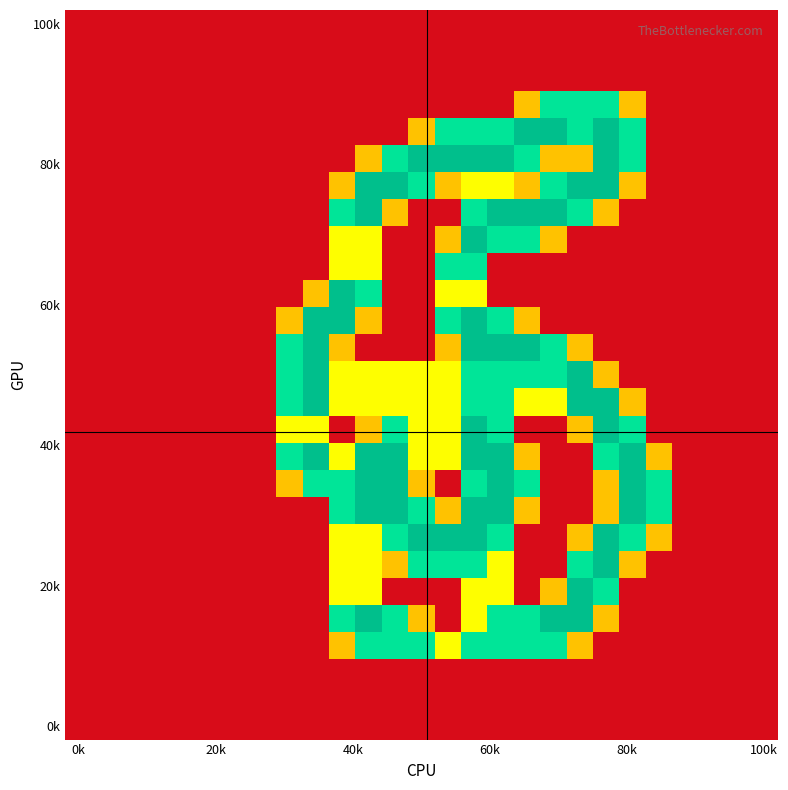

At how many categories does at least one series exceed 1?

15